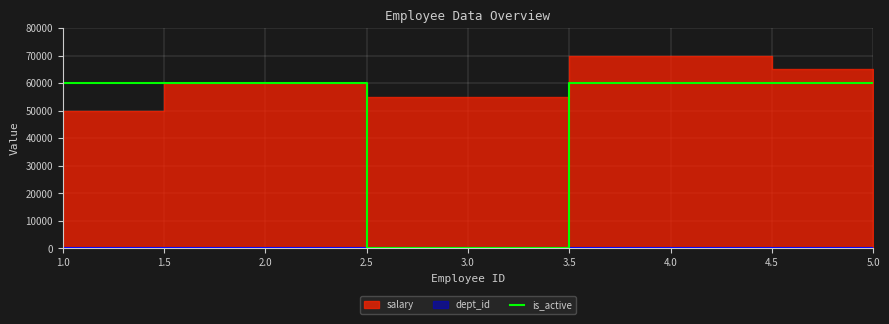

Reading right to left, extract all data points from this chart.

60000	60000	0	60000	60000